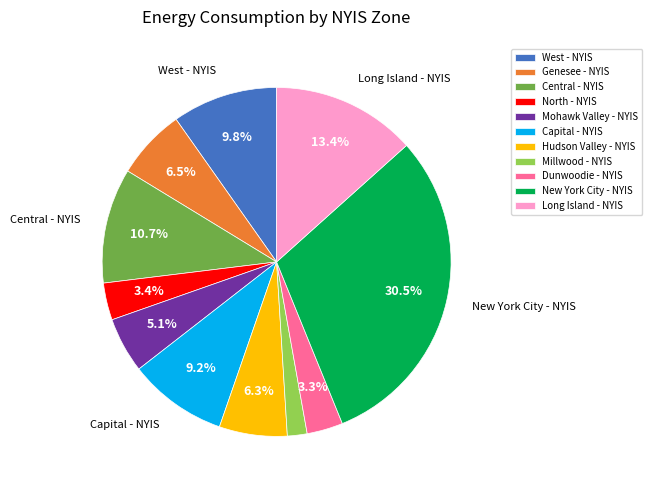

Which category has the biggest portion of the pie?

New York City - NYIS